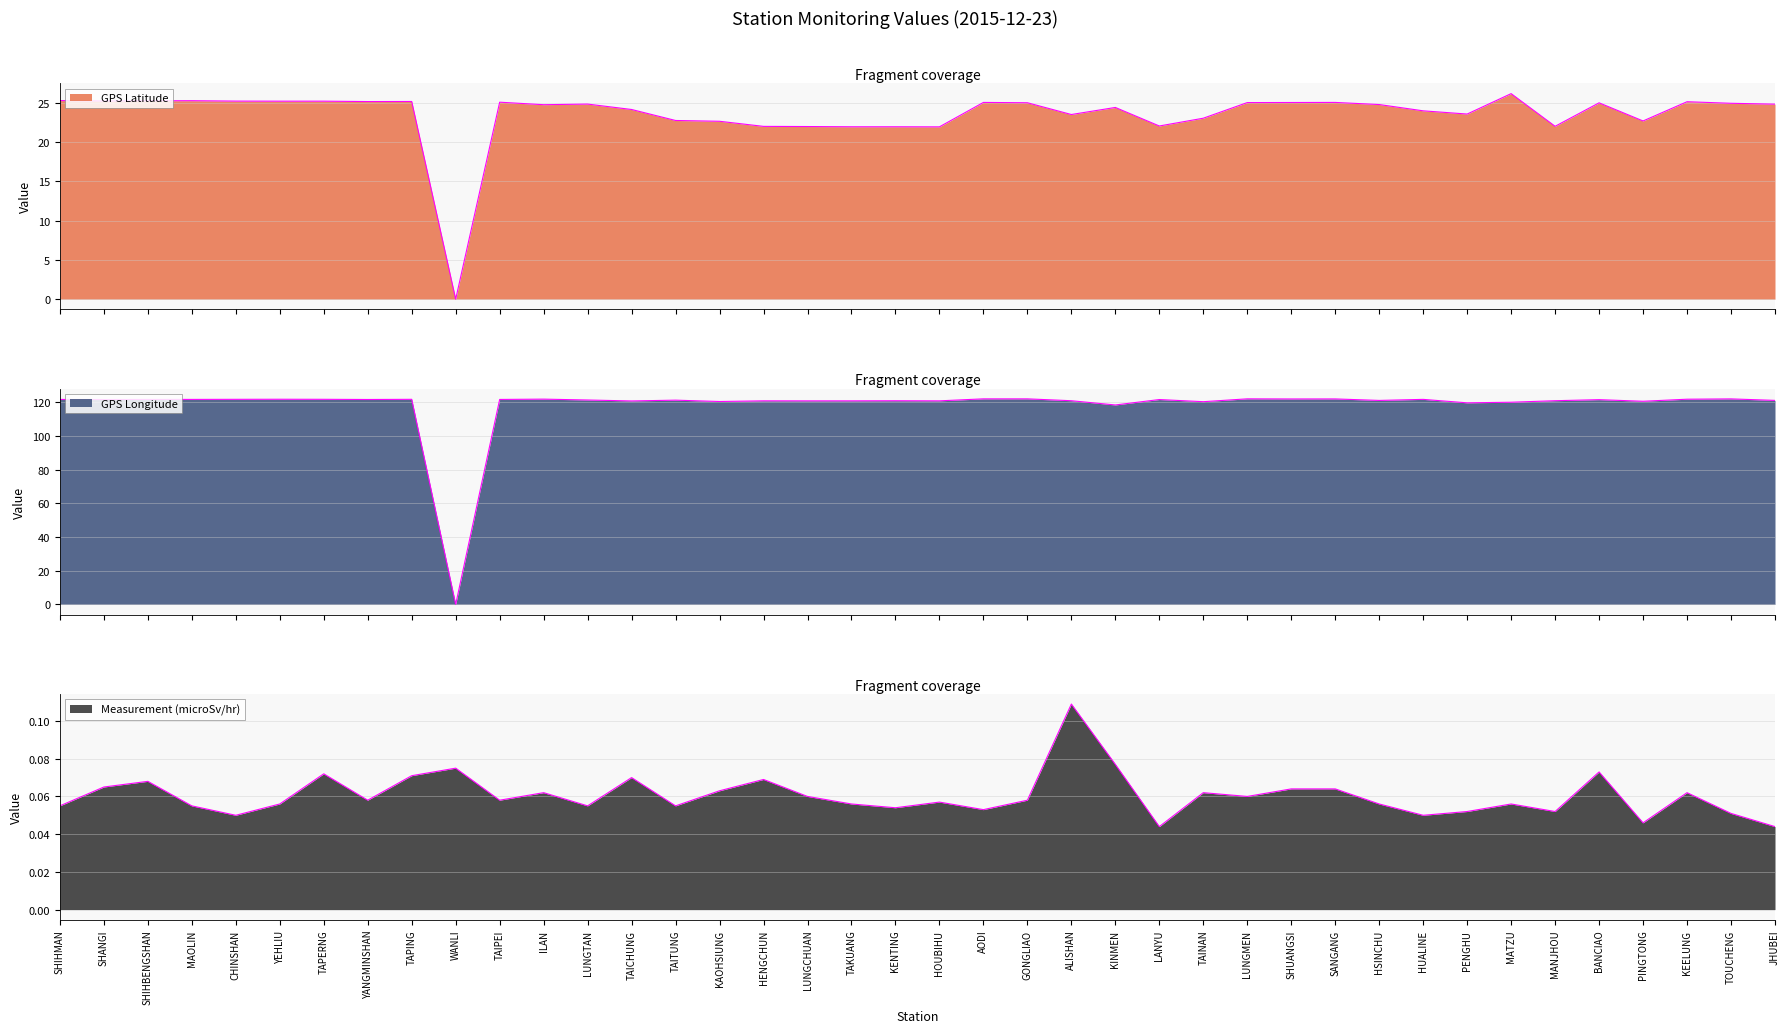

Between KAOHSIUNG and LUNGCHUAN, which series saw the biggest shift?

GPS Latitude